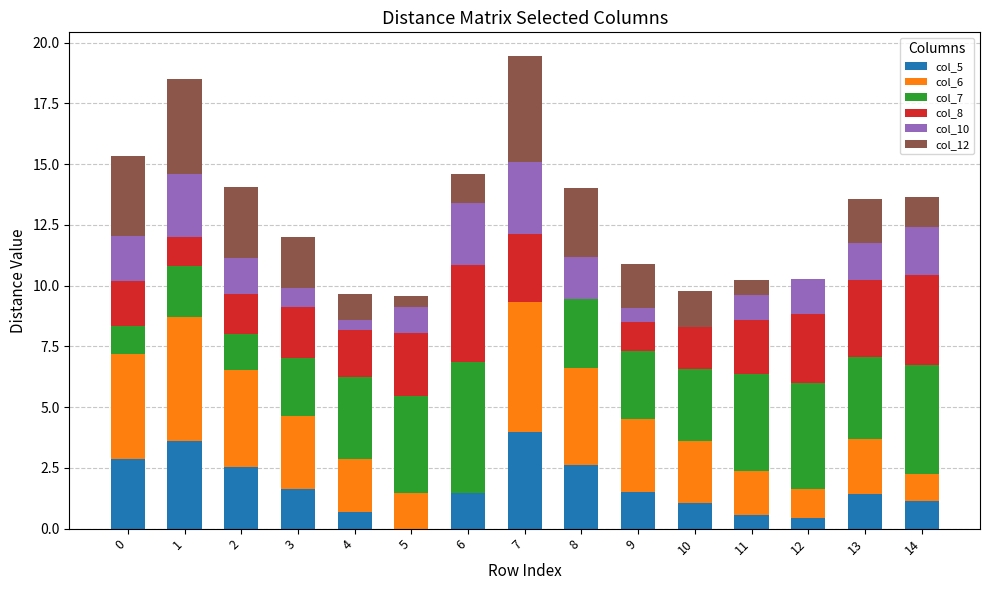

What is the sum of all col_5 values?

25.6